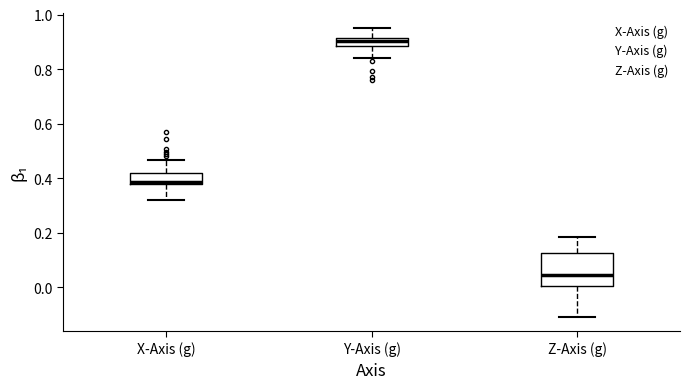

Where is the upper edge of the box for X-Axis (g) on the y-axis? The values are not printed on the chart, so give them approximately, as read against the axis.

0.42